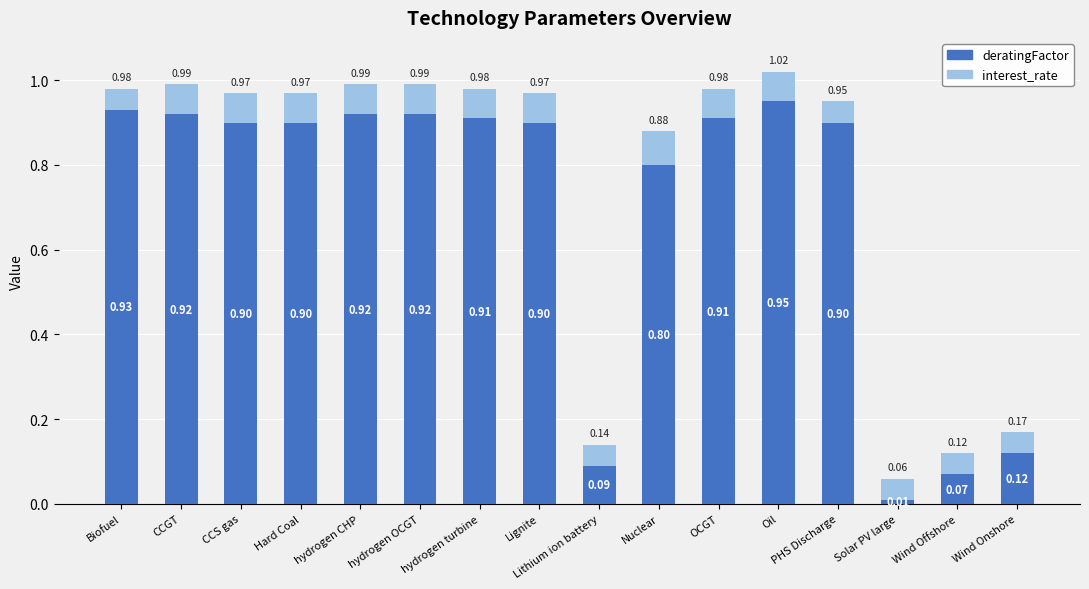

How many bars are there in total?

16